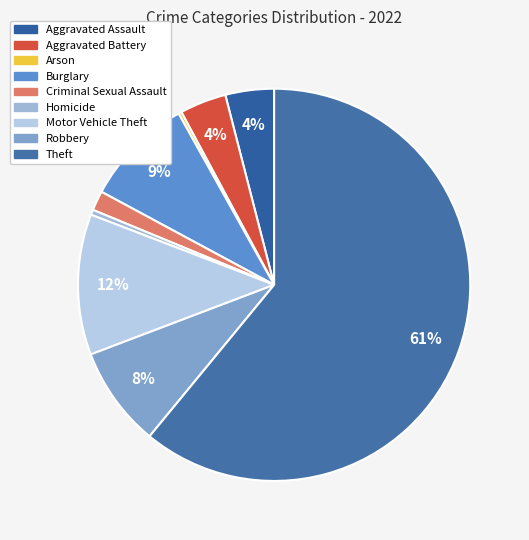

How much of the chart is everything except Homicide?

99.6%